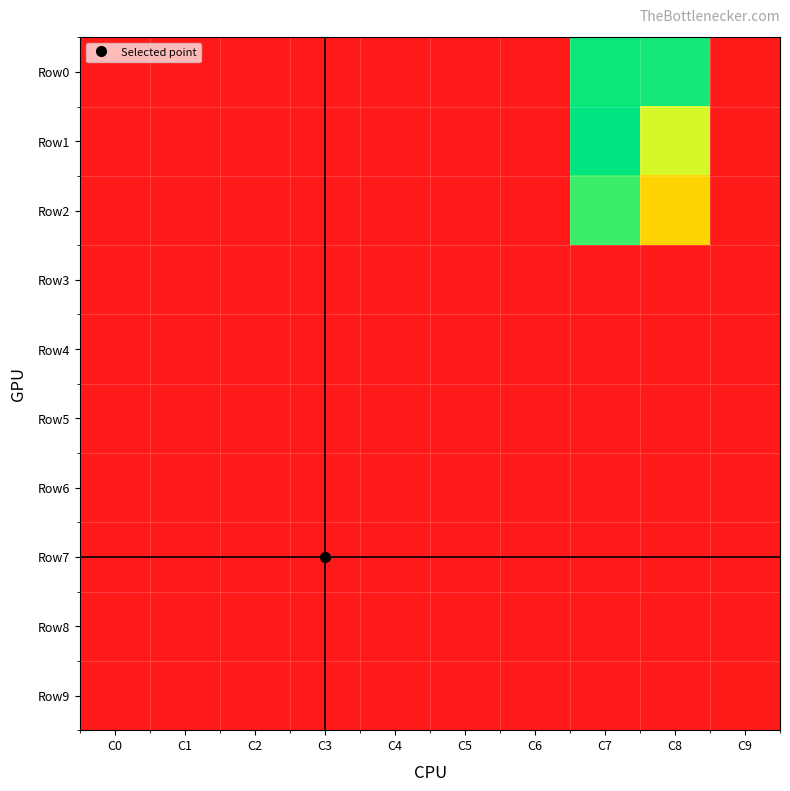

Between C8 and C0, which is larger?

C8